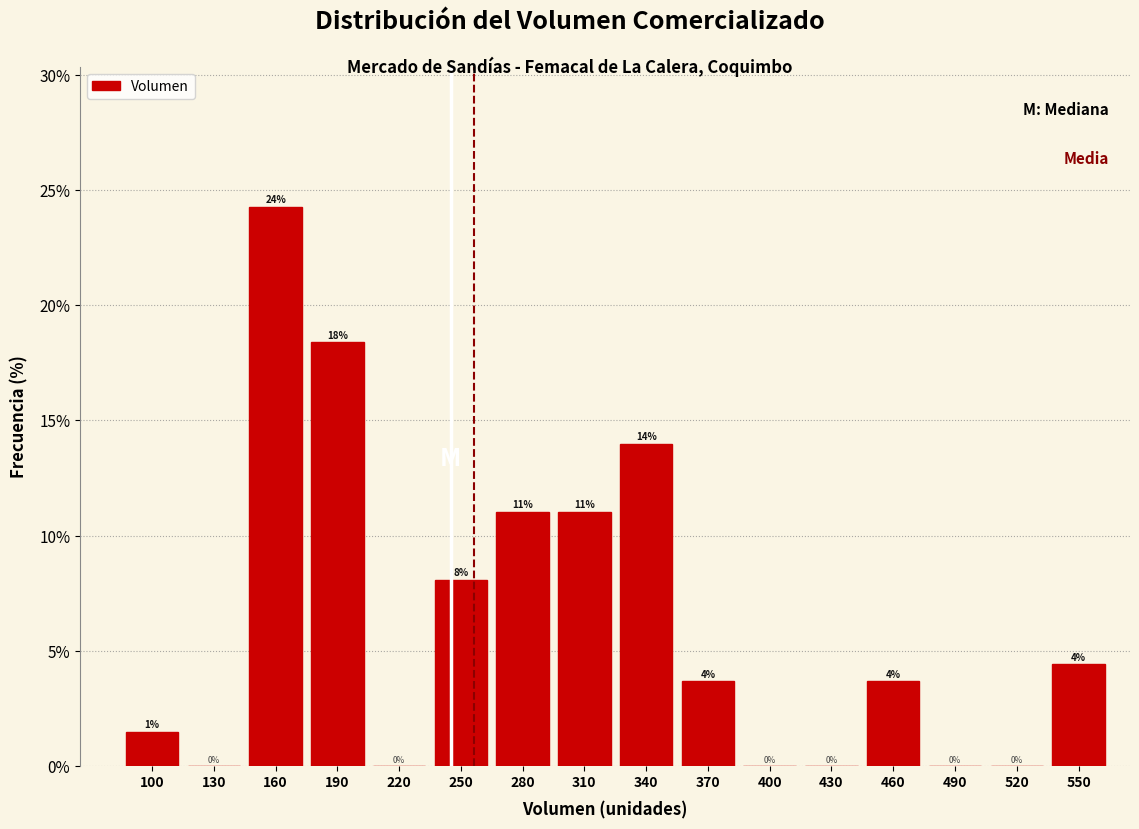

Where does the data first go above 3?

160